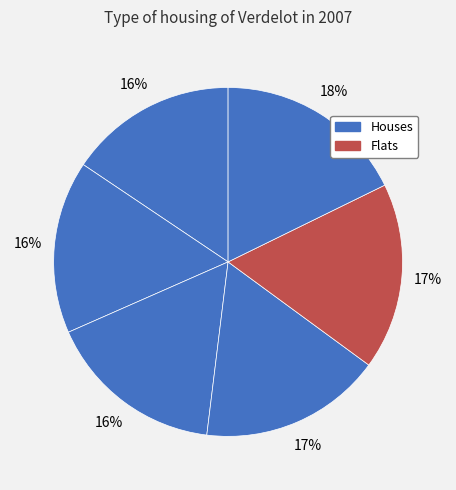

Count the number of slices in the pie.

6